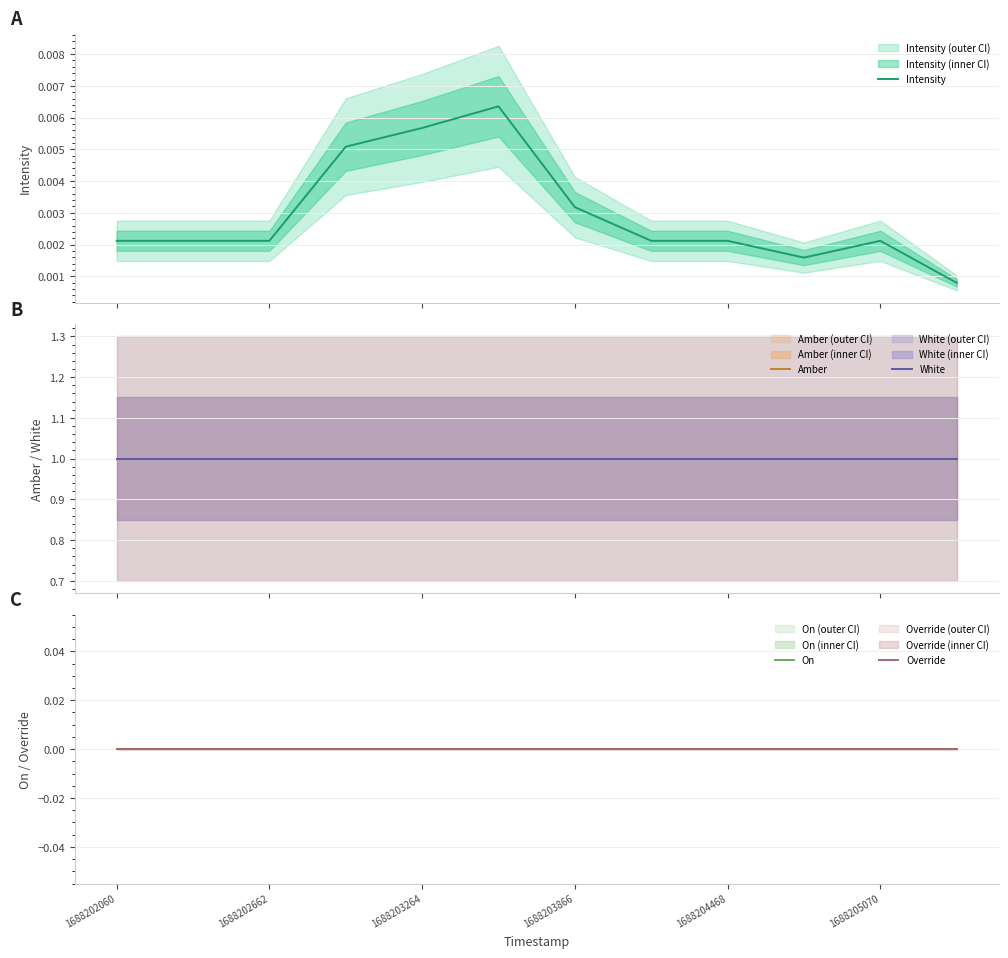

Does the chart have visible grid lines?

Yes